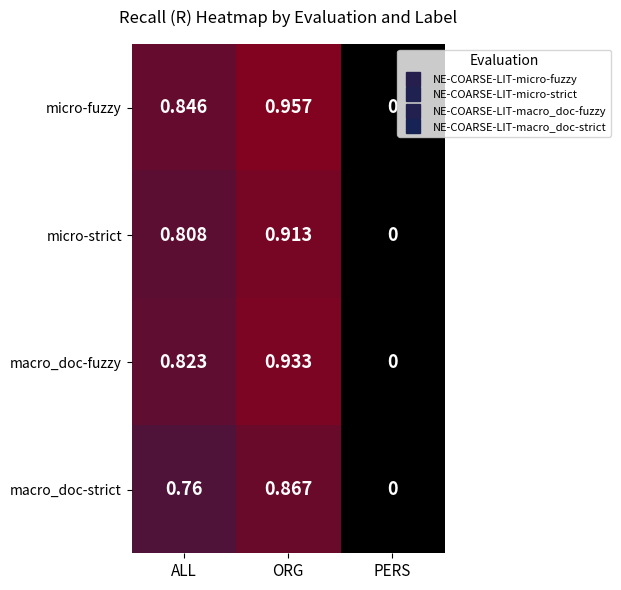

Which label corresponds to the smallest value in the chart?

PERS